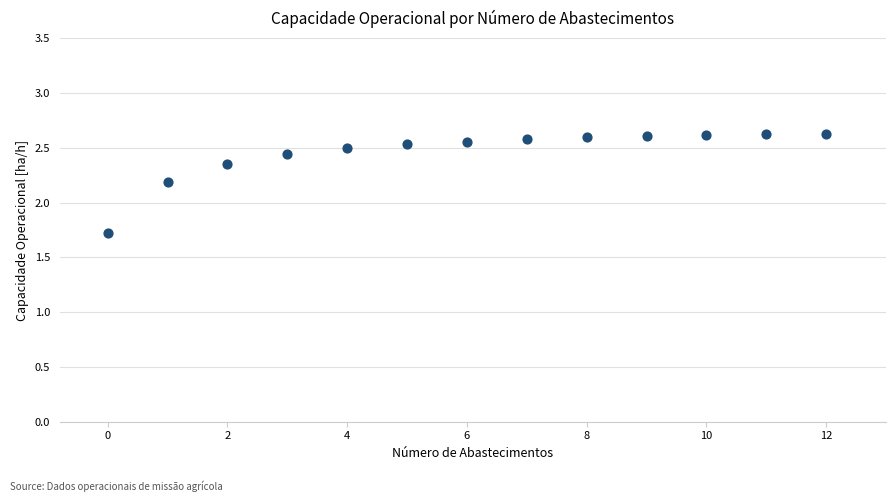

What Y value in the scatter plot is closest to 2?

2.2